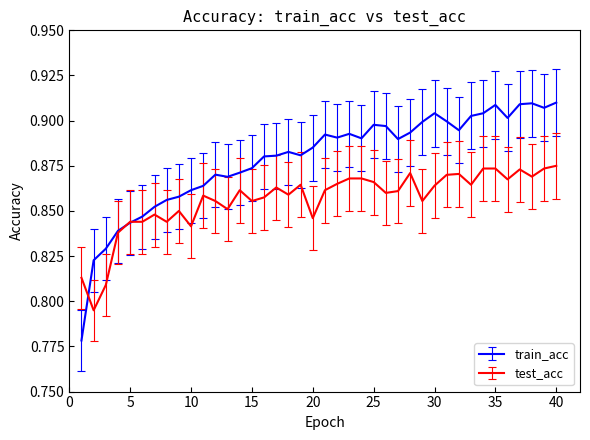

List the series in order of their peak value, lowest first.

test_acc, train_acc